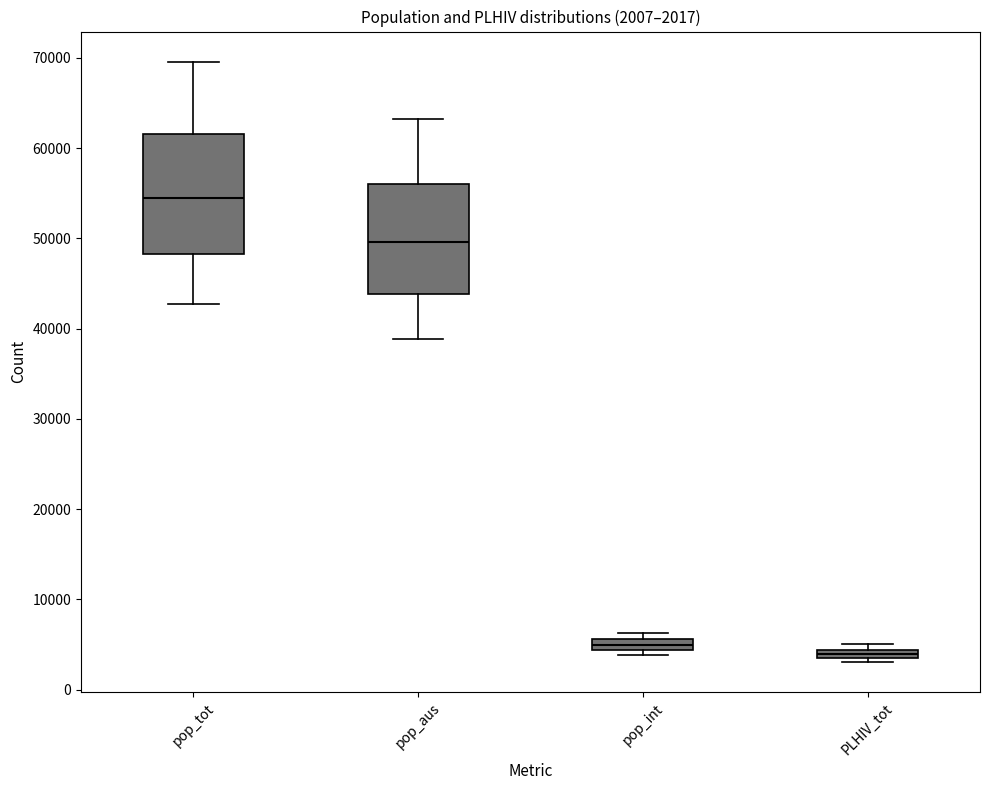

Which box's median line is the lowest?

PLHIV_tot